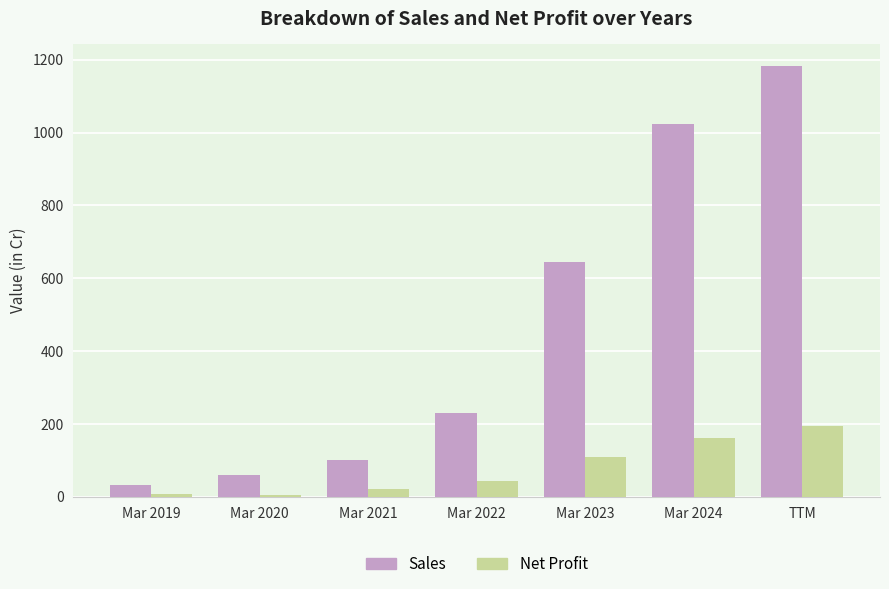

What is the label of the 6th bar from the right?

Mar 2020